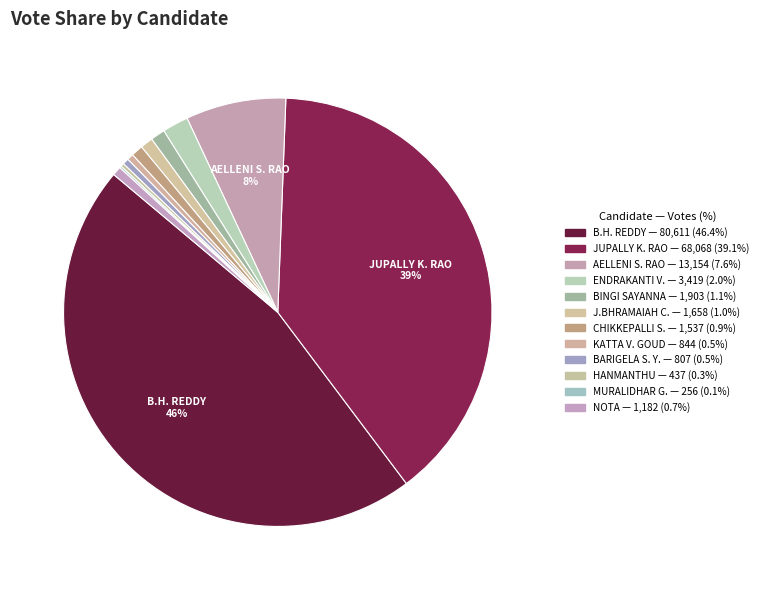

Is there a majority slice in this chart?

No